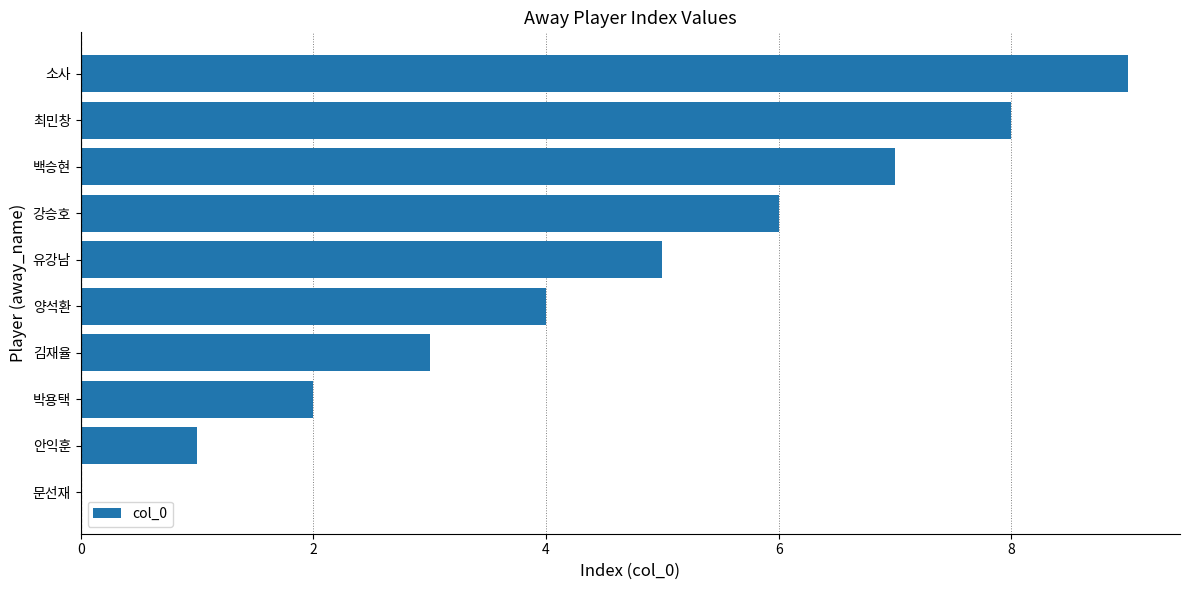

Approximately how many times larger is the value at 양석환 compared to 박용택?

2.0